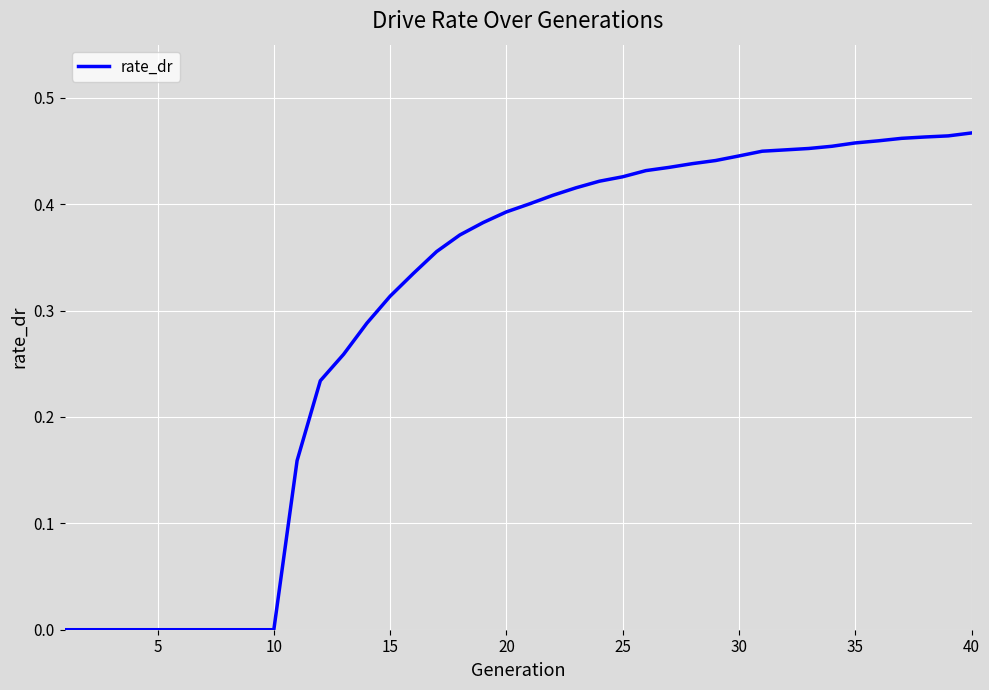

True or false: there are more than 2 points higher than both neighbors.

False